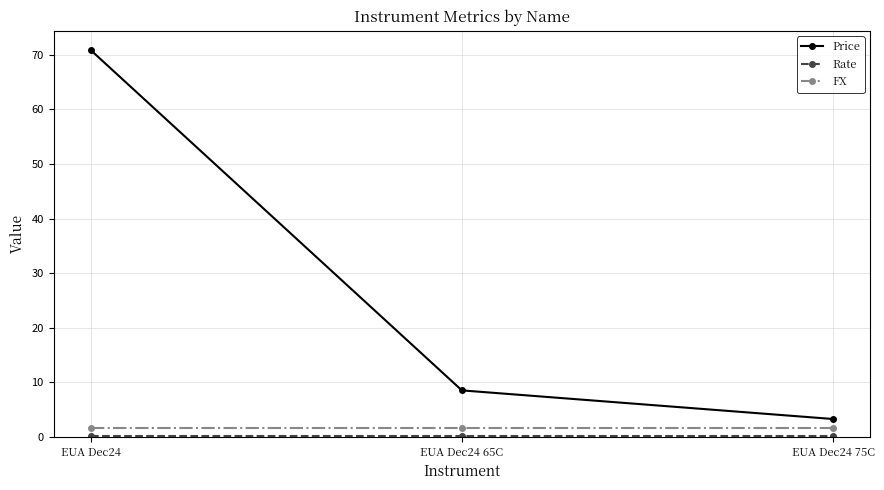

Read the Price value at EUA Dec24.

70.9